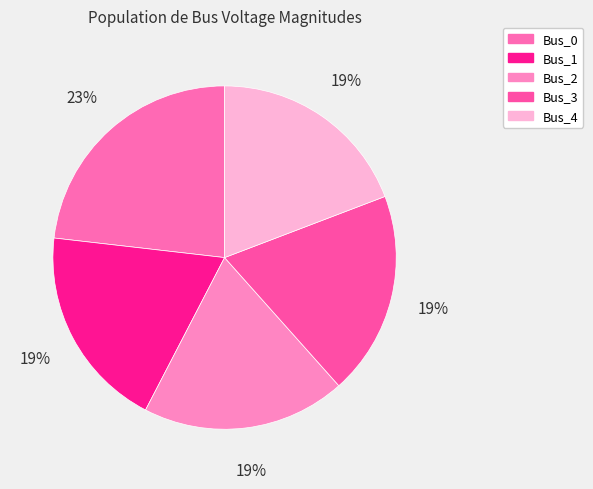

To the nearest percent, what percentage of the pie is Bus_2?

19%